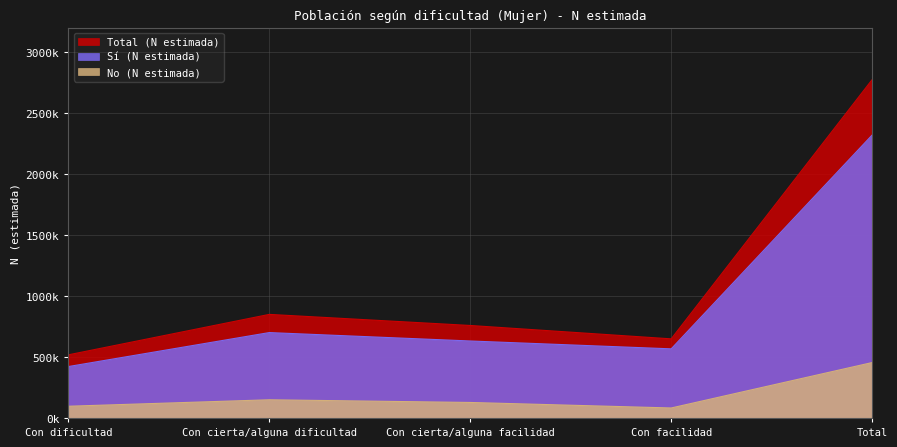

Reading left to right, transcribe all the data shown in this chart.

Sí (N estimada): 421396	699964	631027	566583	2318971
No (N estimada): 96157	149083	127130	81931	454301
Total (N estimada): 517553	849047	758157	648514	2773272